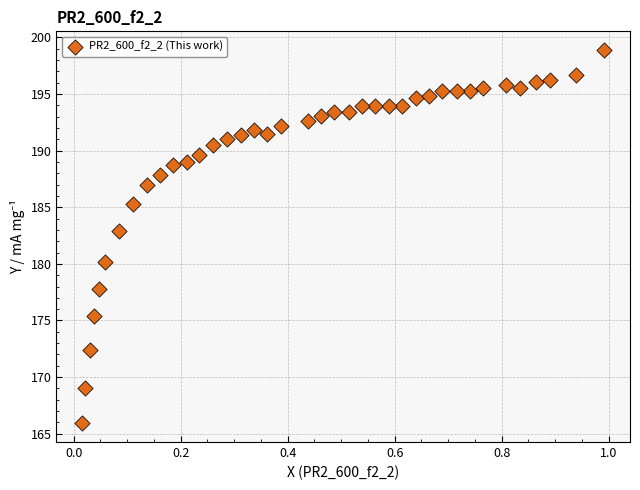

What is the range of X values (max minus min)?

1.0